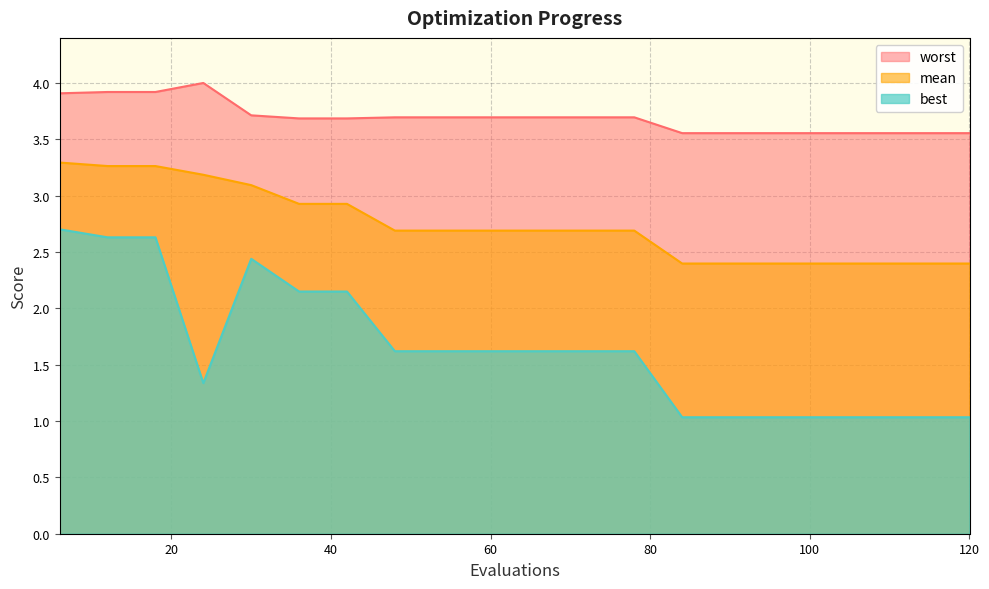

List the series in order of their overall mean, lowest first.

best, mean, worst